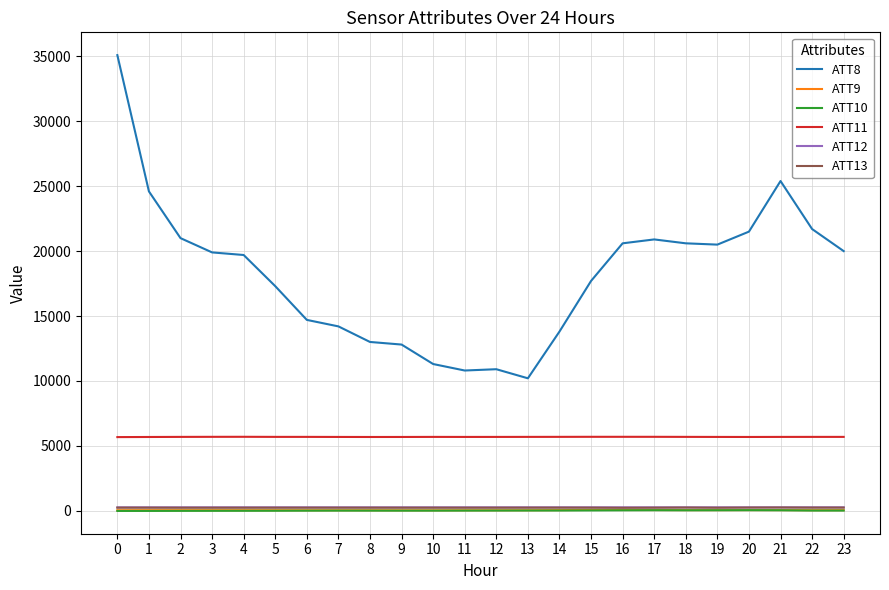

True or false: ATT10 has a value of -18.7 at 0.

True